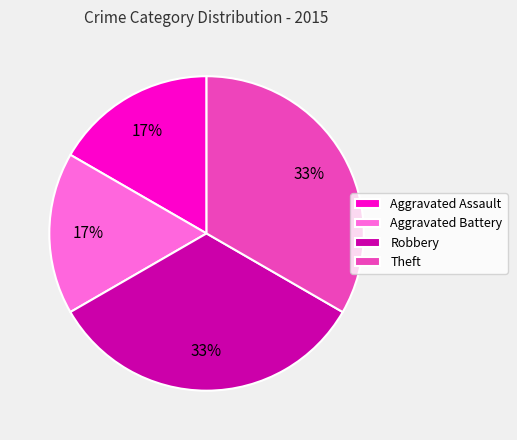

Is there any slice that represents more than half of the pie?

No